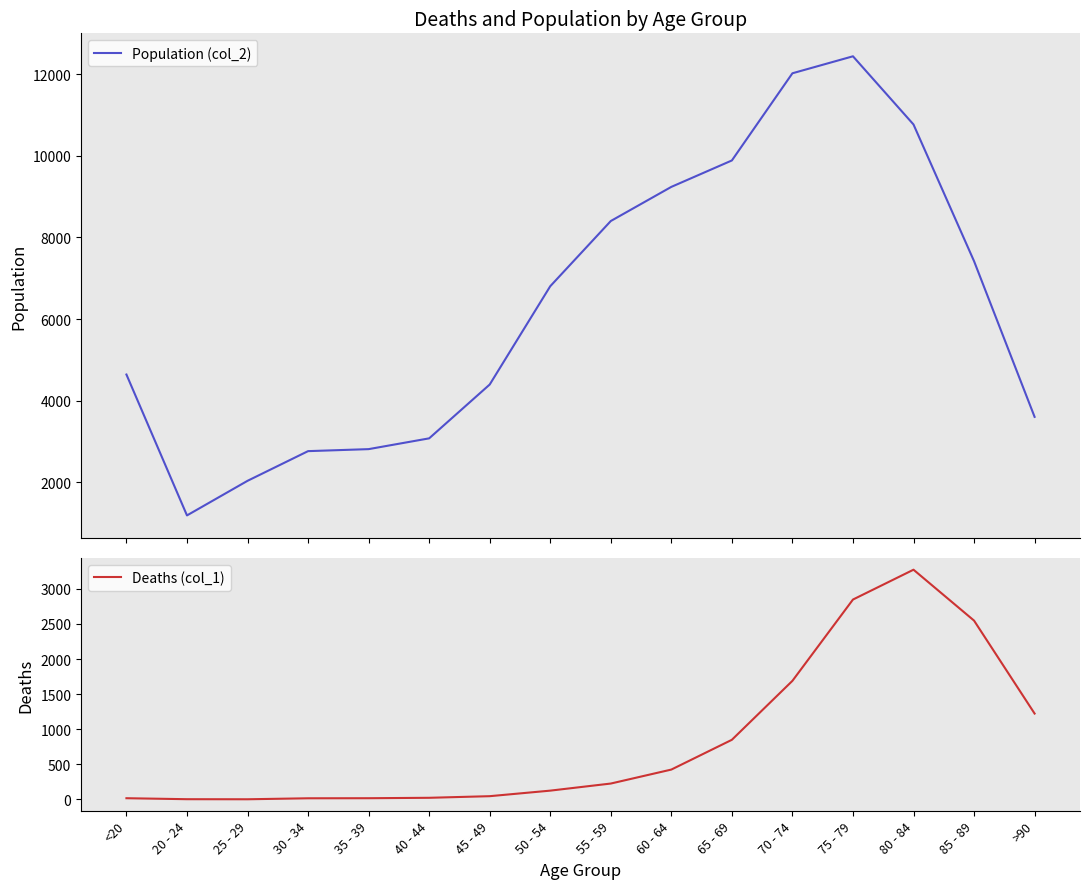

What is the minimum value for Population (col_2)?

1191